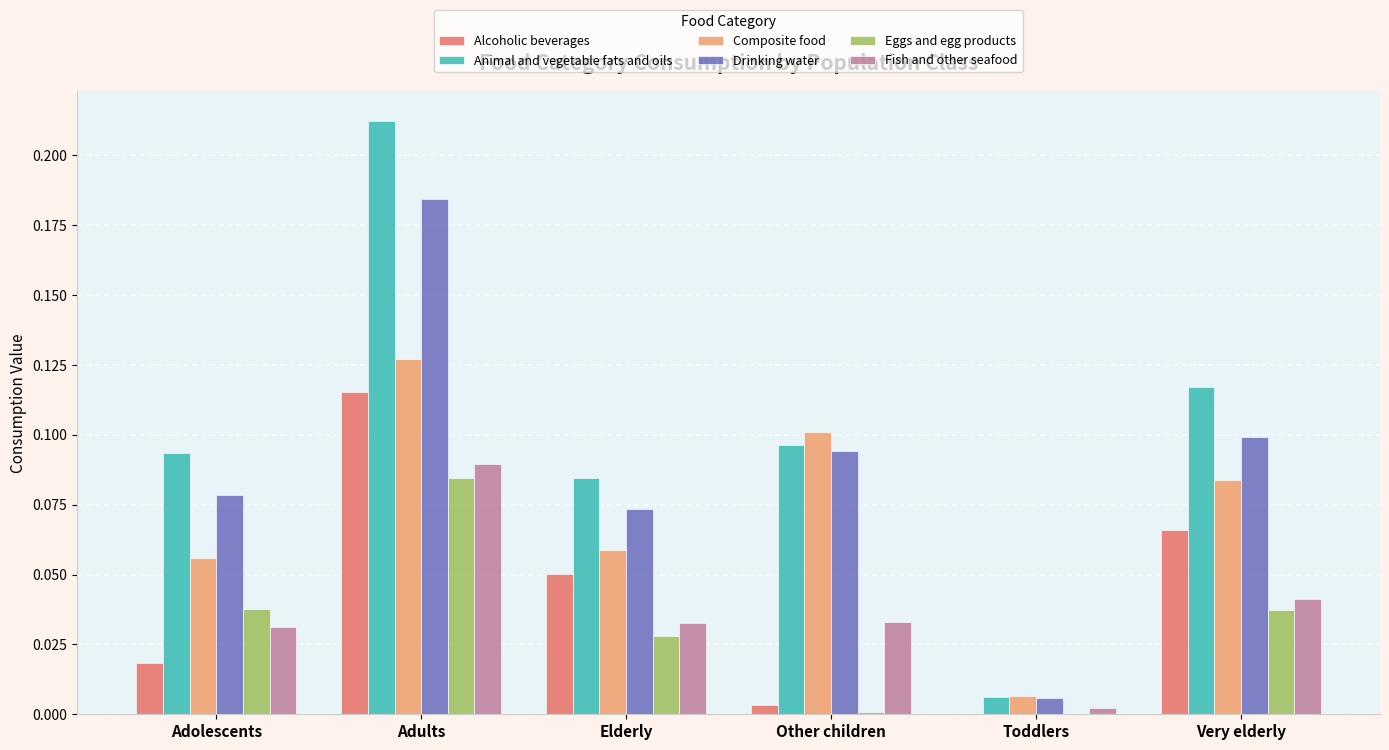

Which series has the largest total across all categories?

Animal and vegetable fats and oils